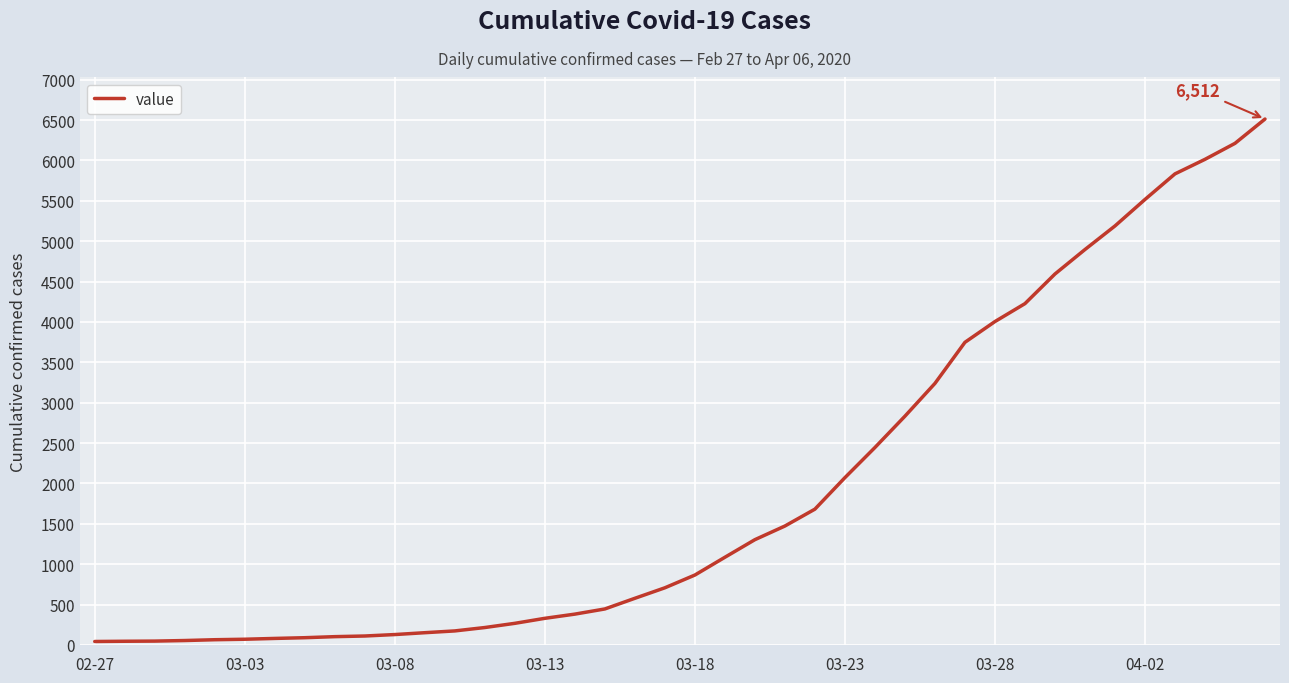

What is the difference between the maximum and minimum values?

6470